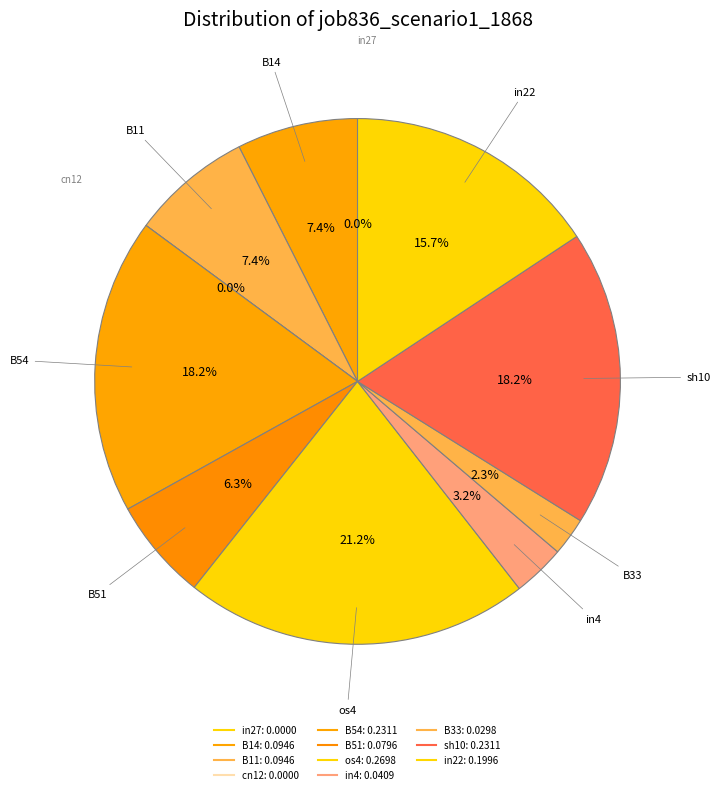

The B14 slice represents 1% of the pie. True or false?

False